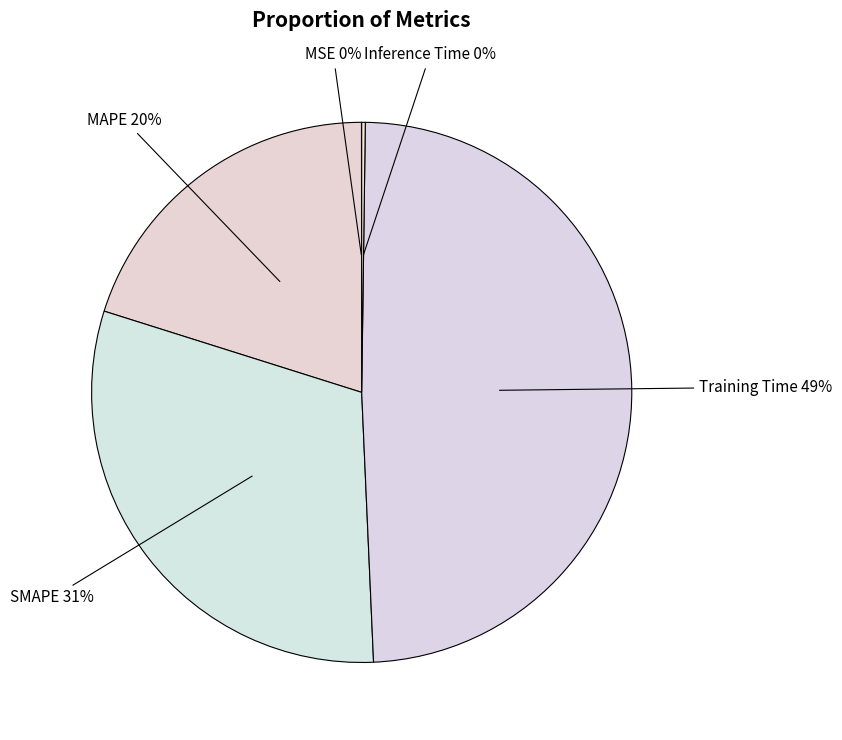

To the nearest percent, what percentage of the pie is Training Time?

49%